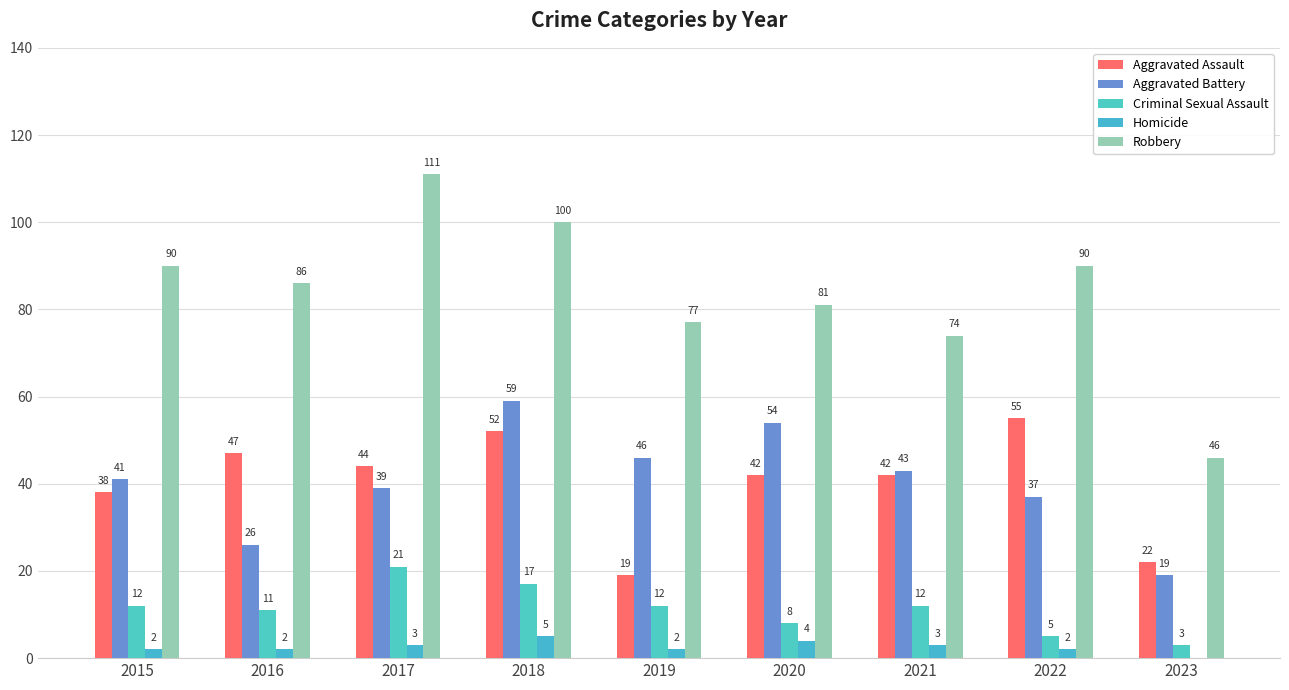

How many data points does each series have?

9